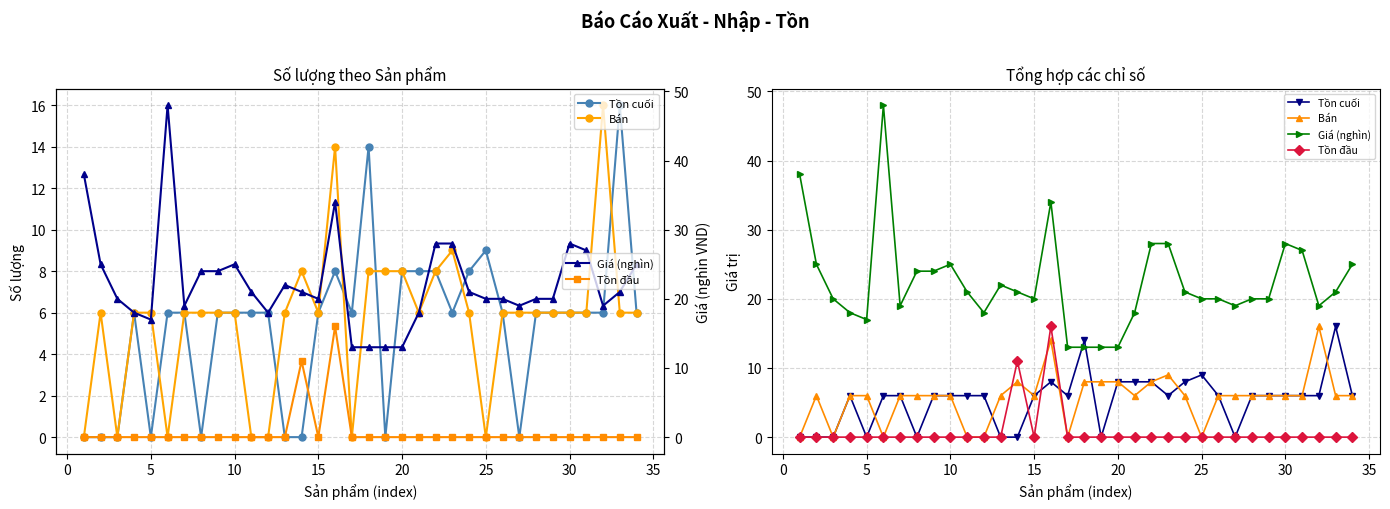

Reading left to right, transcribe all the data shown in this chart.

Tồn cuối: 0	0	0	6	0	6	6	0	6	6	6	6	0	0	6	8	6	14	0	8	8	8	6	8	9	6	0	6	6	6	6	6	16	6
Bán: 0	6	0	6	6	0	6	6	6	6	0	0	6	8	6	14	0	8	8	8	6	8	9	6	0	6	6	6	6	6	6	16	6	6
Giá (nghìn): 38	25	20	18	17	48	19	24	24	25	21	18	22	21	20	34	13	13	13	13	18	28	28	21	20	20	19	20	20	28	27	19	21	25
Tồn đầu: 0	0	0	0	0	0	0	0	0	0	0	0	0	11	0	16	0	0	0	0	0	0	0	0	0	0	0	0	0	0	0	0	0	0